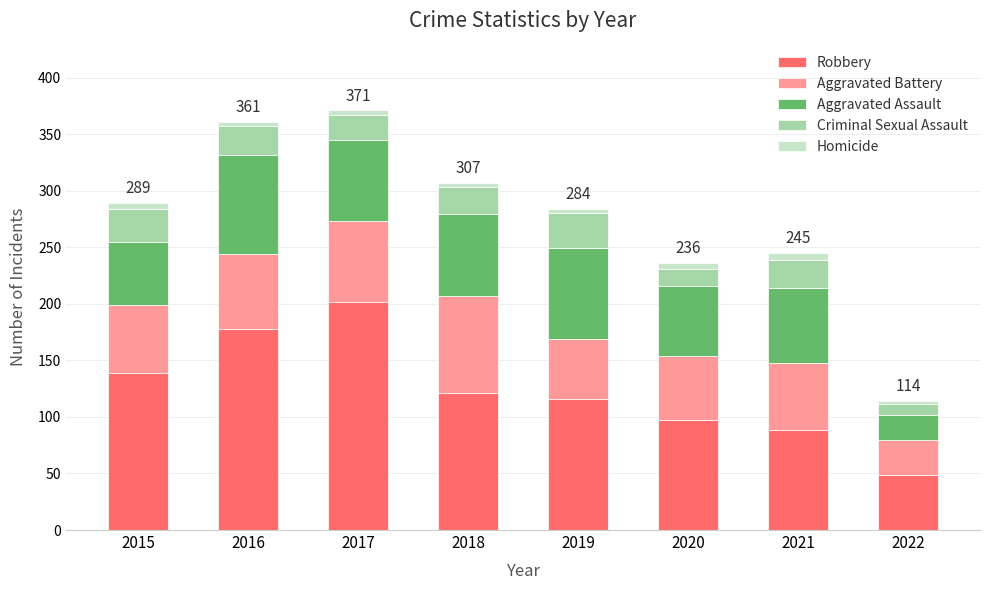

How many categories are shown in the chart?

8